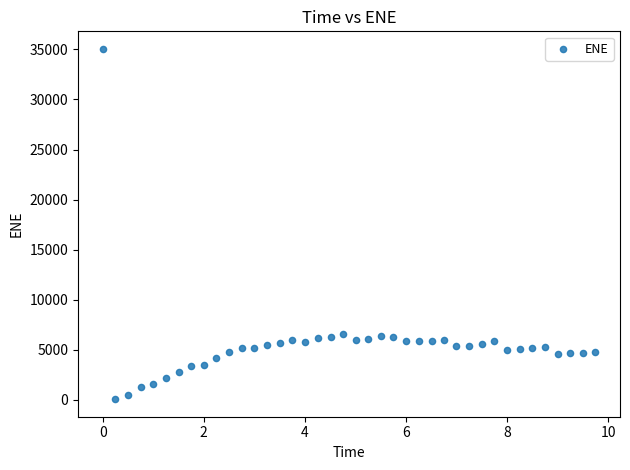

What is the range of X values (max minus min)?

9.7